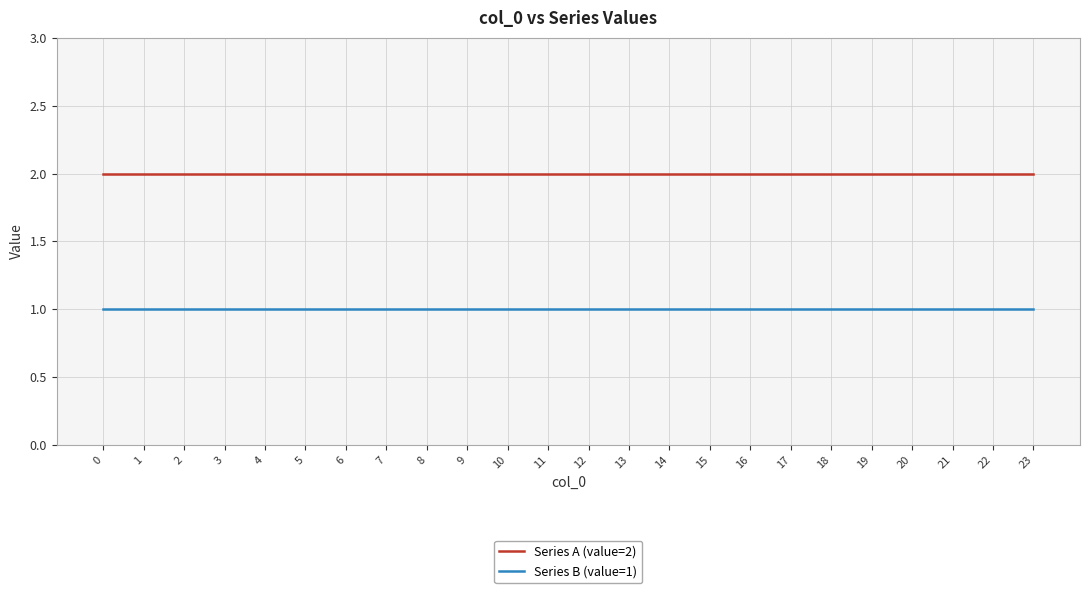

Reading left to right, list all the values displayed in this chart.

Series A (value=2): 2	2	2	2	2	2	2	2	2	2	2	2	2	2	2	2	2	2	2	2	2	2	2	2
Series B (value=1): 1	1	1	1	1	1	1	1	1	1	1	1	1	1	1	1	1	1	1	1	1	1	1	1